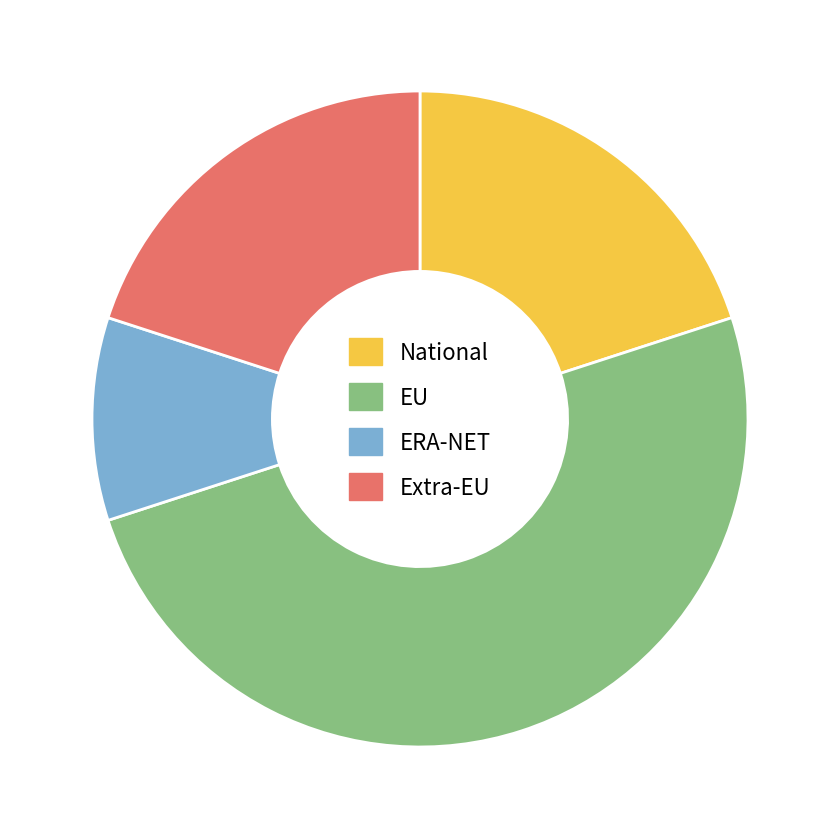

Combined, do National and Extra-EU account for over 50%?

No